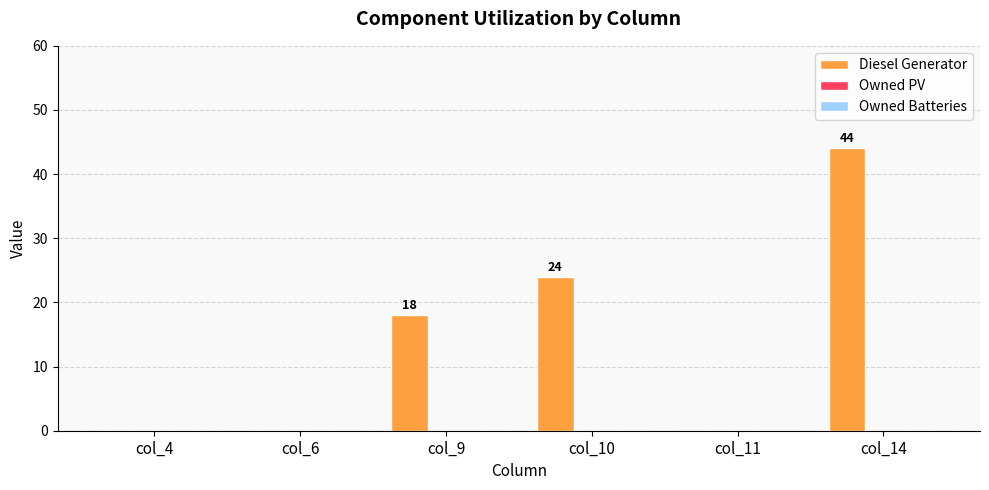

Are the bars grouped side by side (vs. stacked)?

No